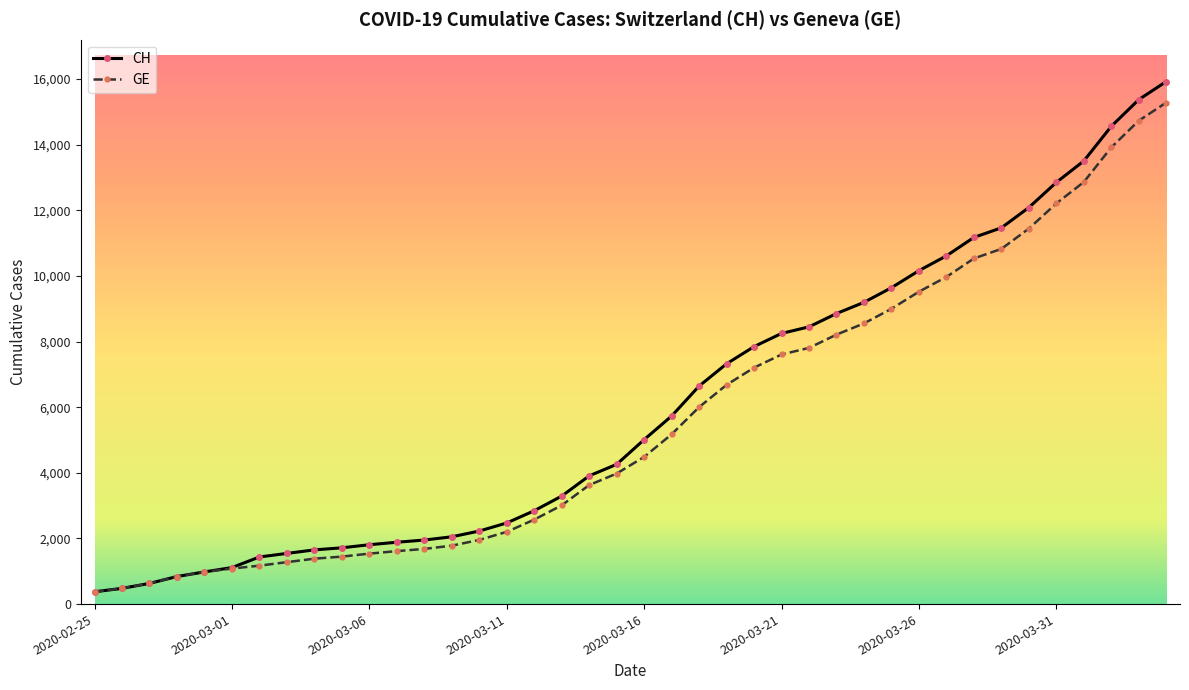

At how many categories does at least one series exceed 11673?

6